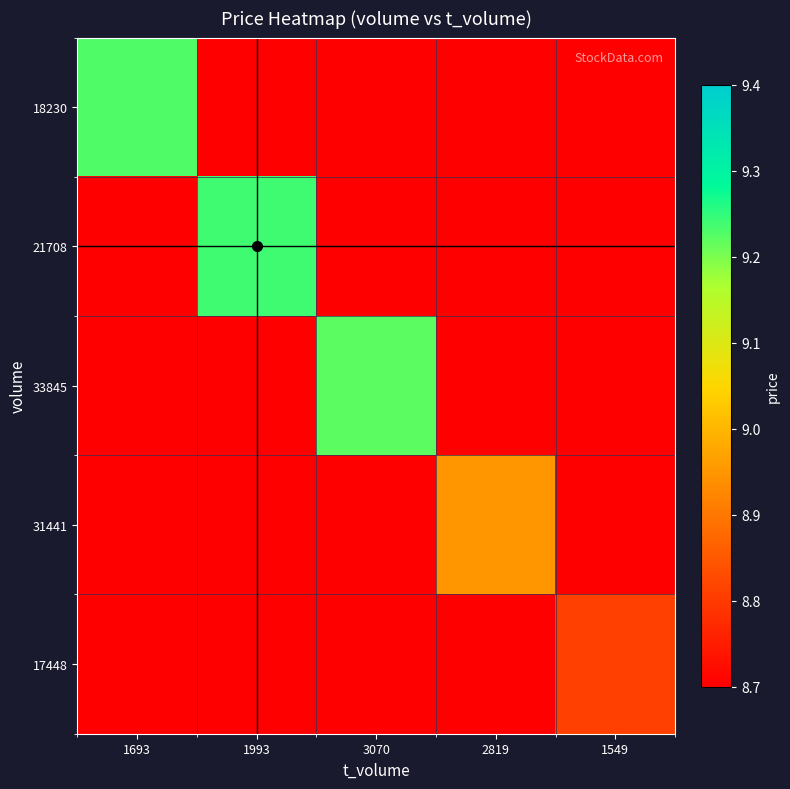

What is the total value across all series at 2819?

42.2